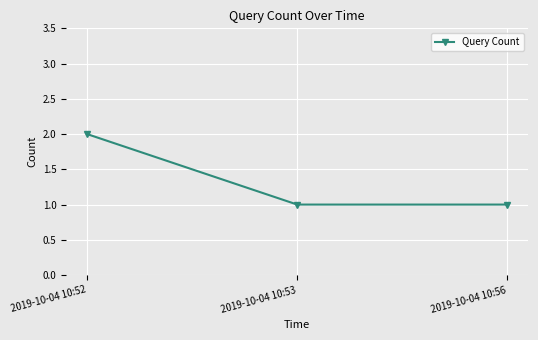

What is the sum of the values at 2019-10-04 10:56 and 2019-10-04 10:52?

3